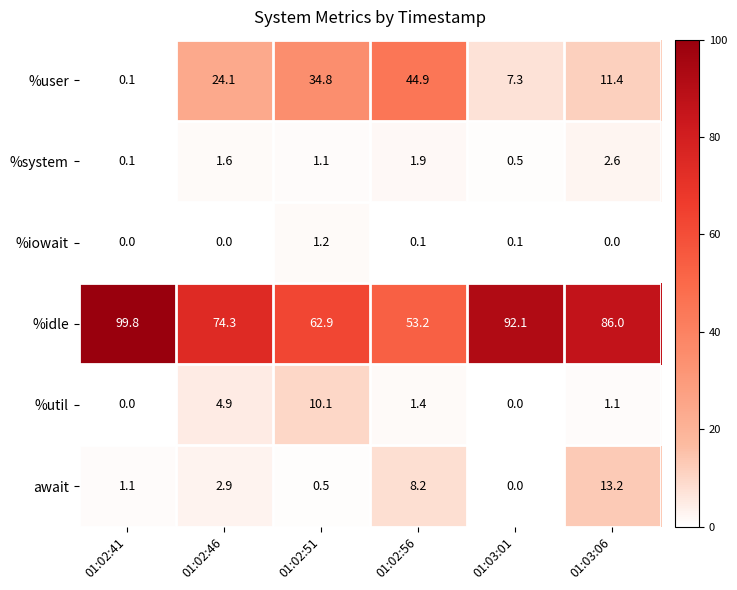

What value does the %system series have at 01:02:51?

1.1